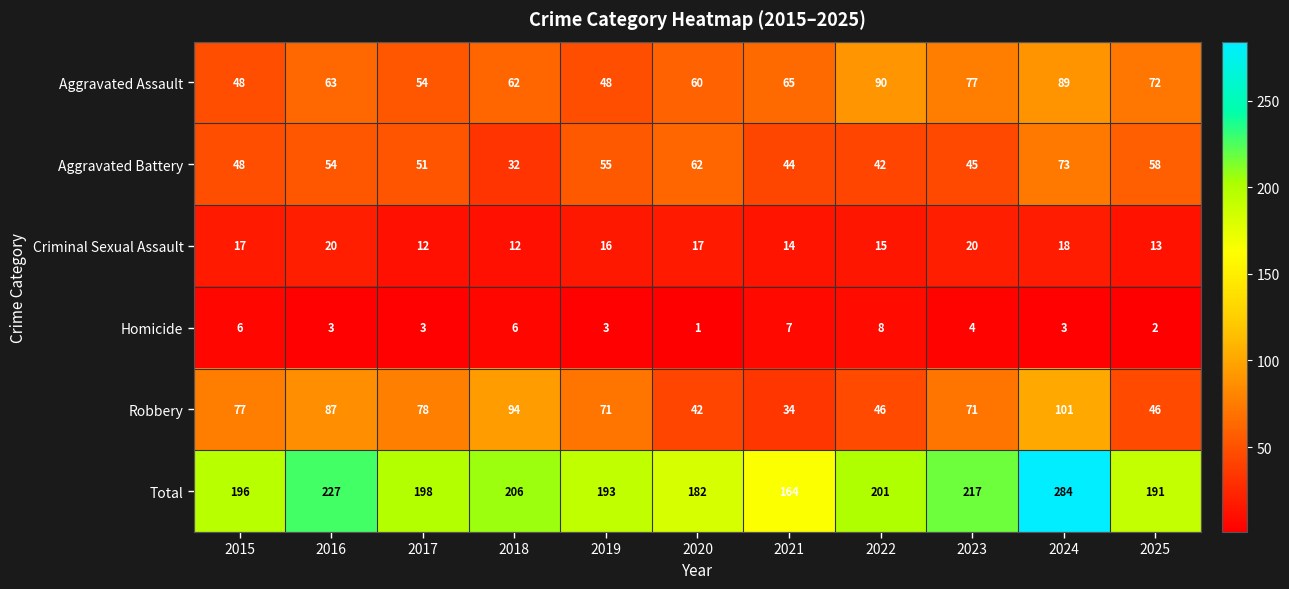

True or false: Homicide has a value of 6 at 2018.

True